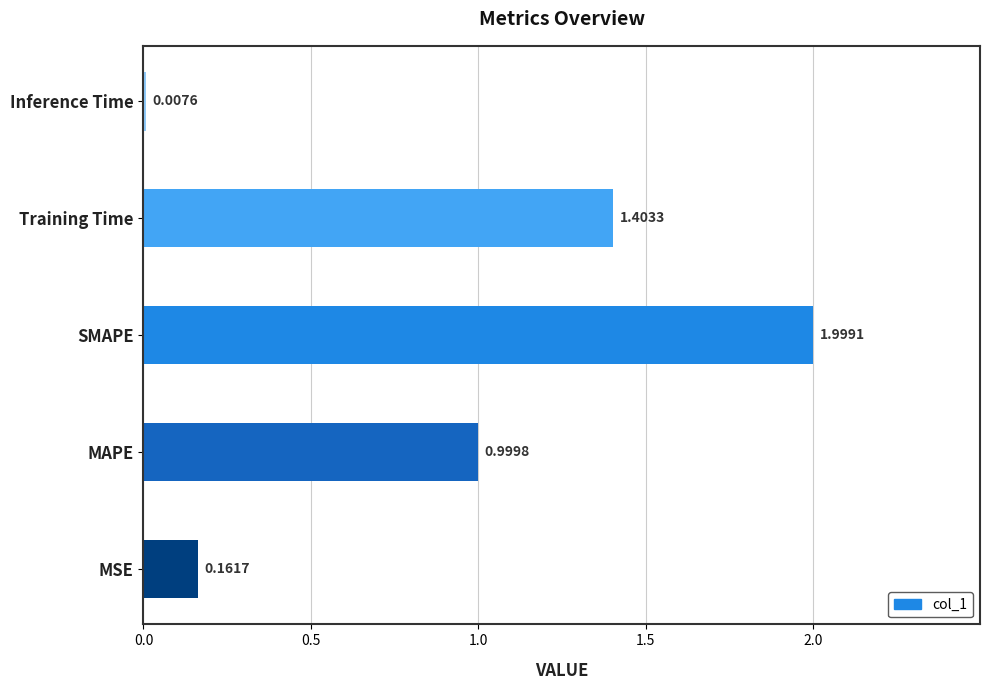

What is the difference between the second highest and minimum values?

1.4